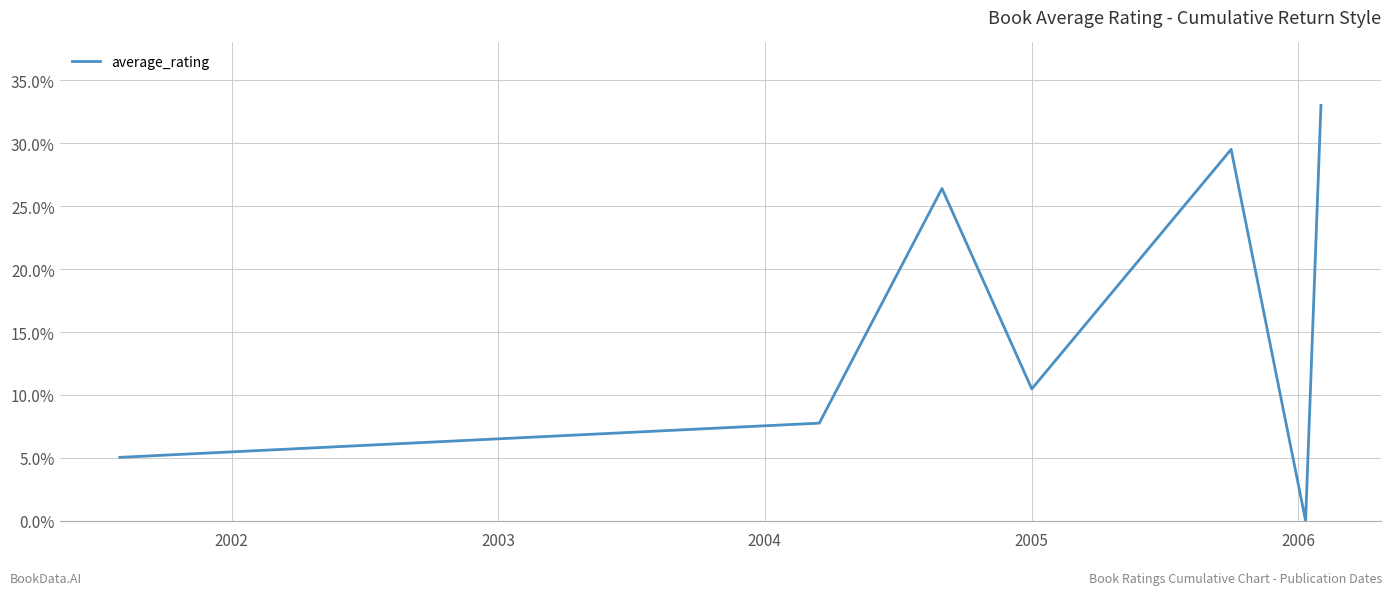

How many positive values are there?

6